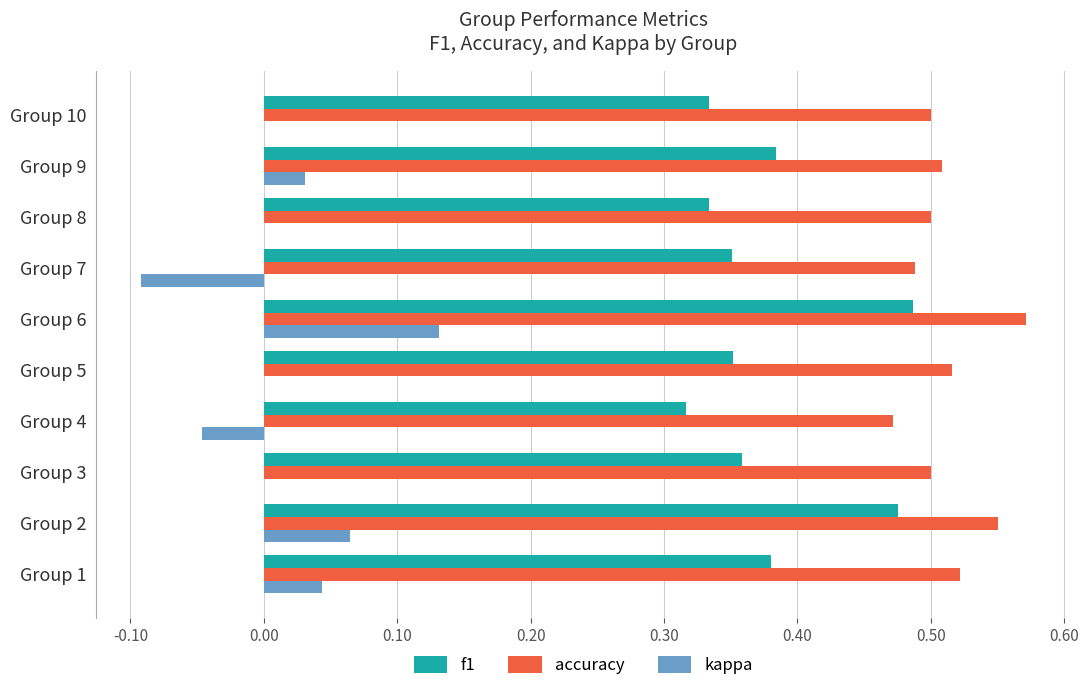

Which category has the highest value in the accuracy series?

Group 6